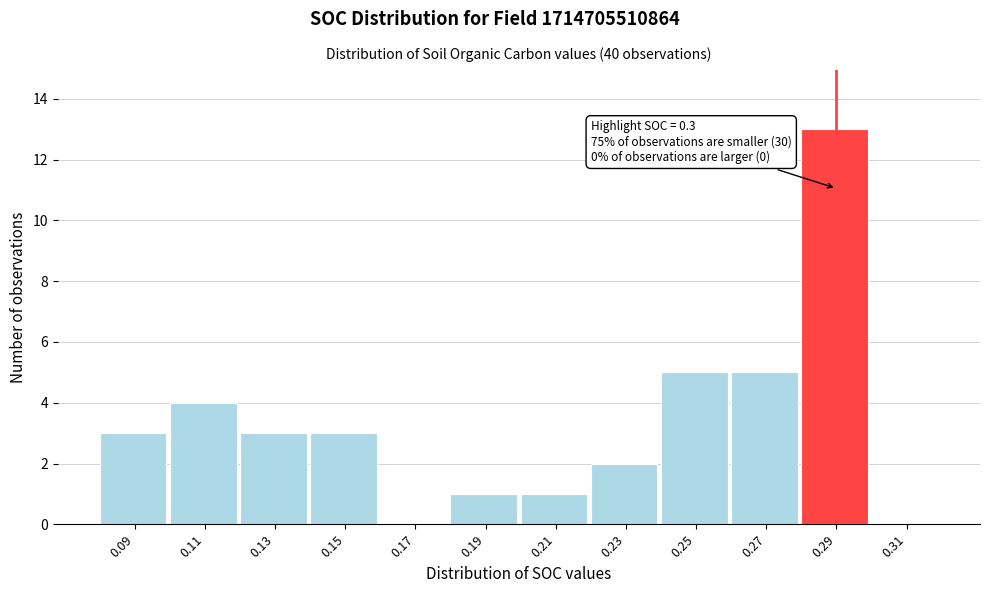

Reading left to right, extract all data points from this chart.

0.09=3	0.11=4	0.13=3	0.15=3	0.17=0	0.19=1	0.21=1	0.23=2	0.25=5	0.27=5	0.29=13	0.31=0